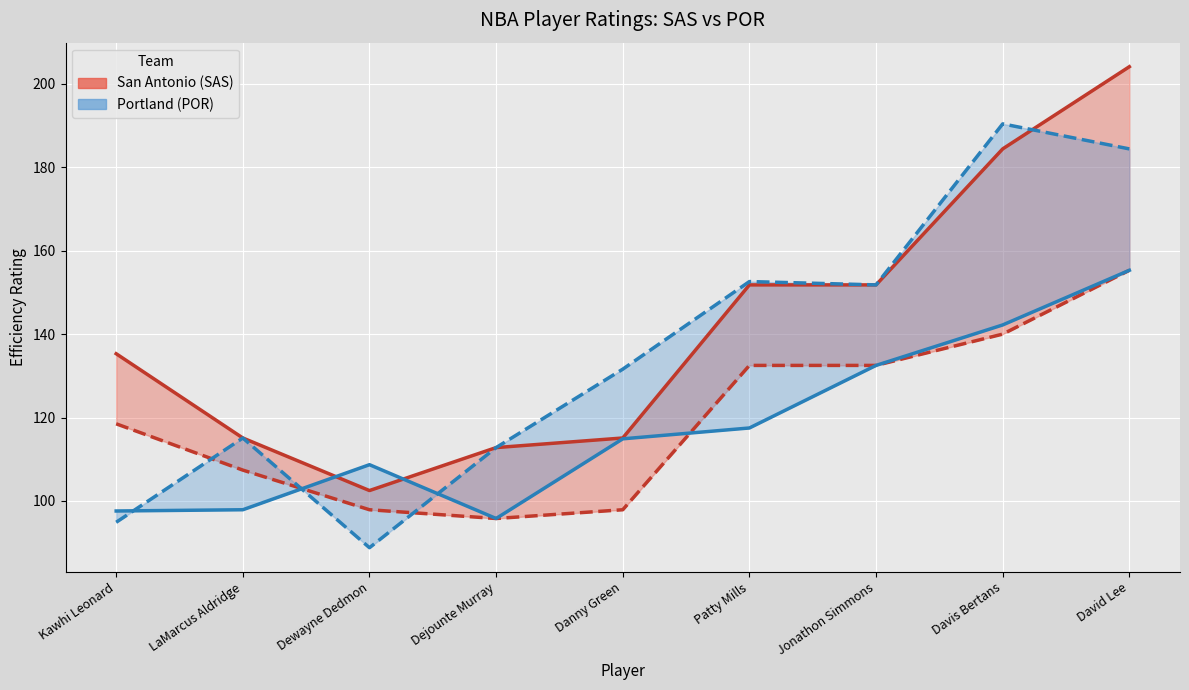

True or false: SAS E_DEF_RATING and SAS E_OFF_RATING cross at least once.

False